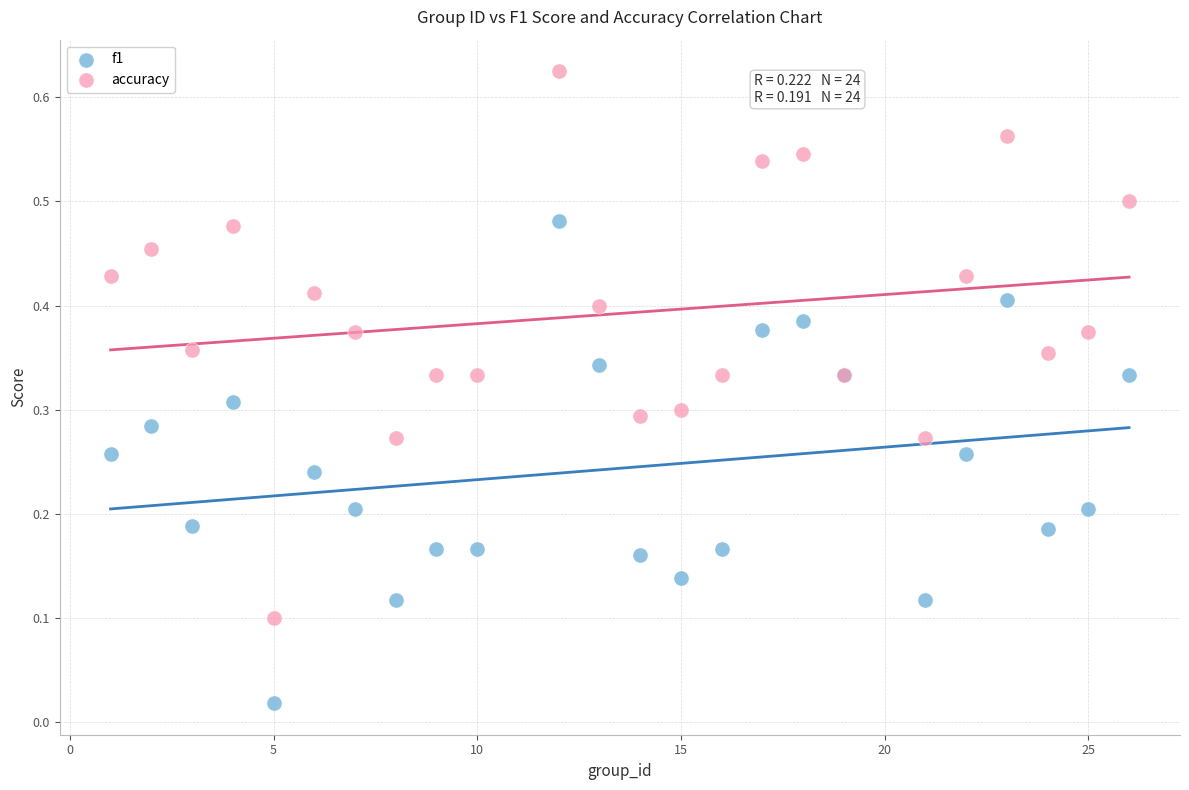

Which series contains the highest Y value?

accuracy